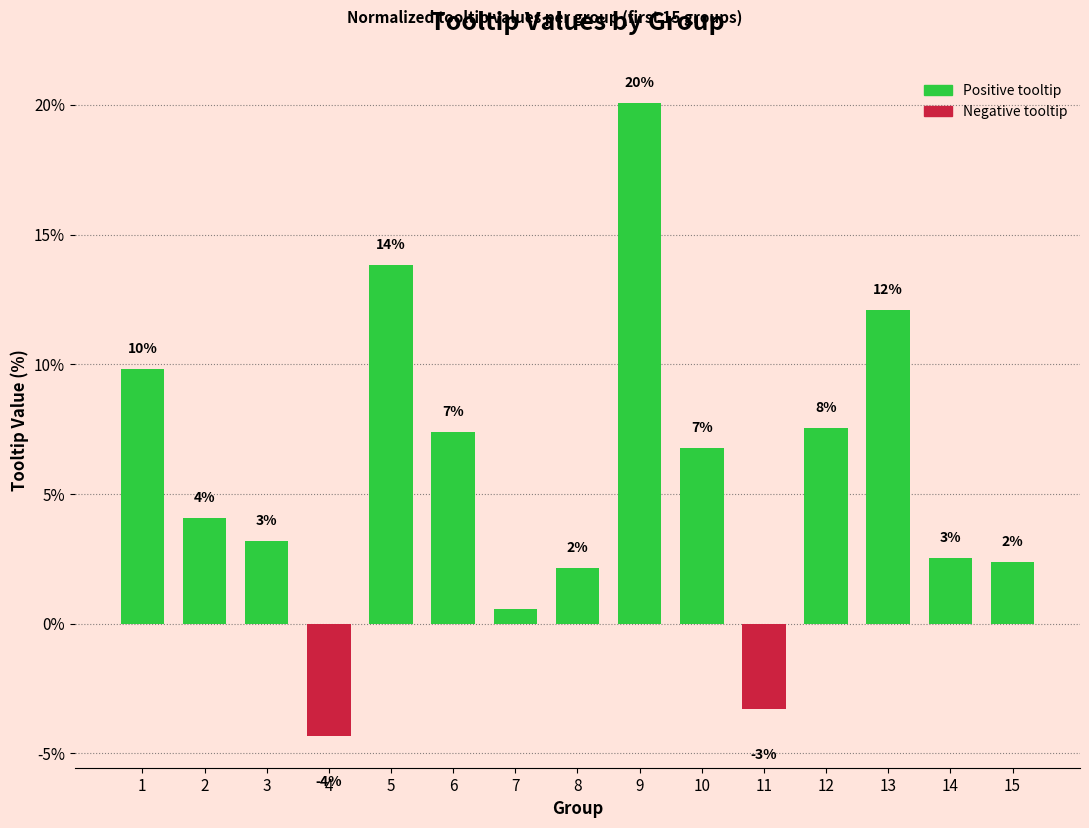

What is the difference between the values at 10 and 13?

5.3